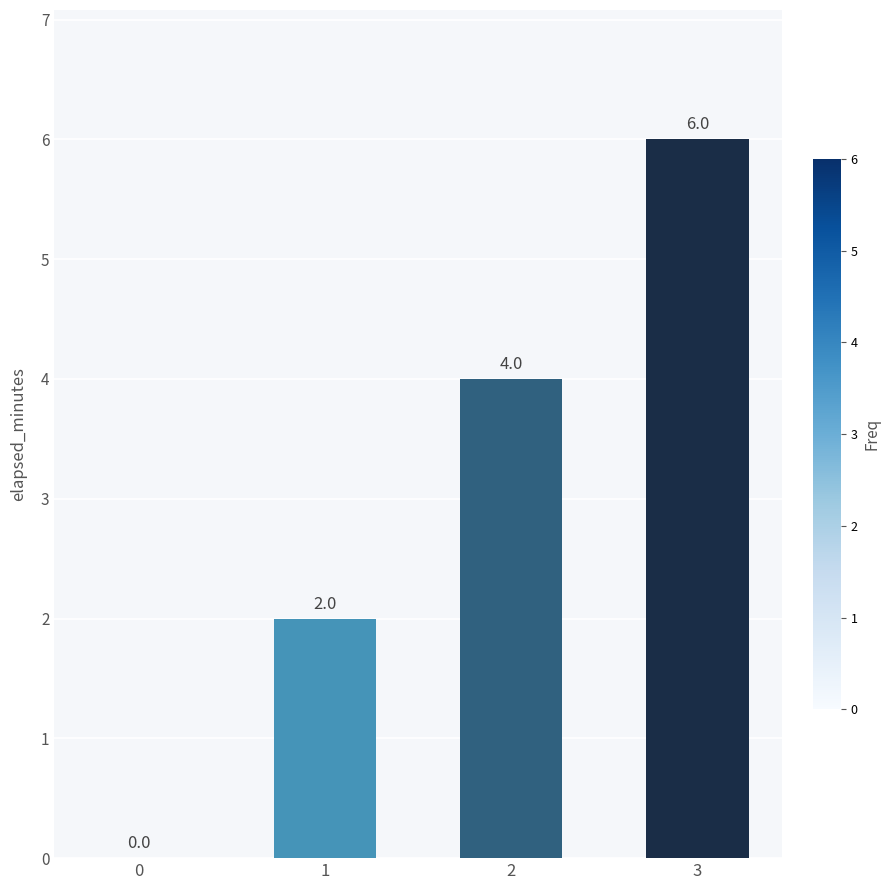

The value at 2 is 4. True or false?

True